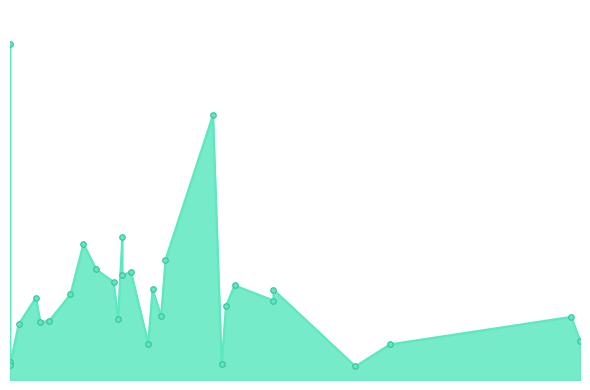

What is the difference between the maximum and minimum values?

33.2